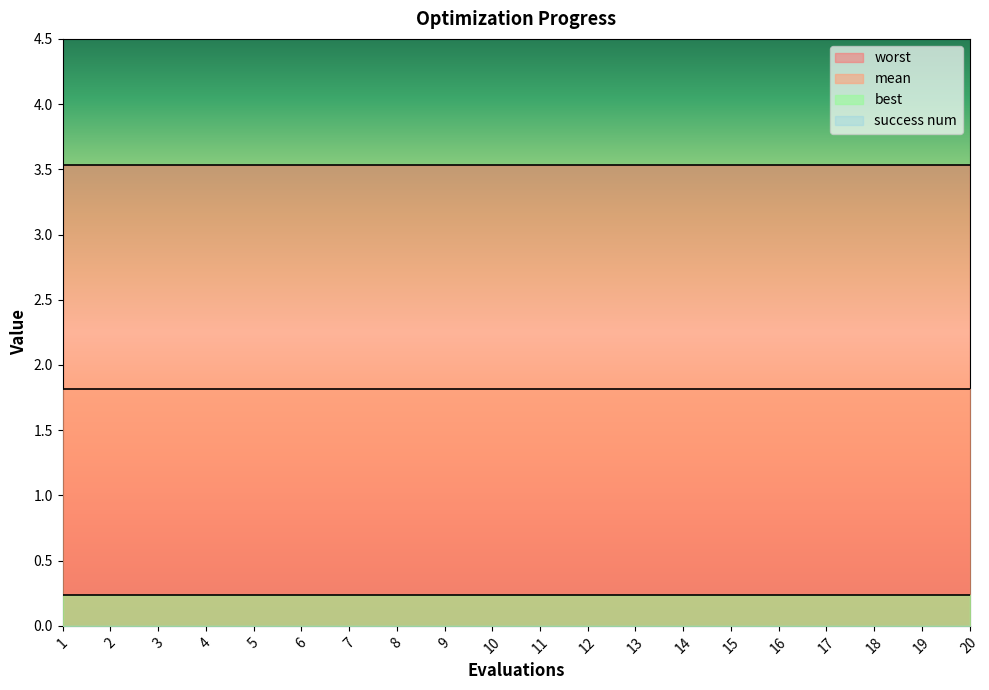

Rank the series at 19 from lowest to highest value.

success num, best, mean, worst